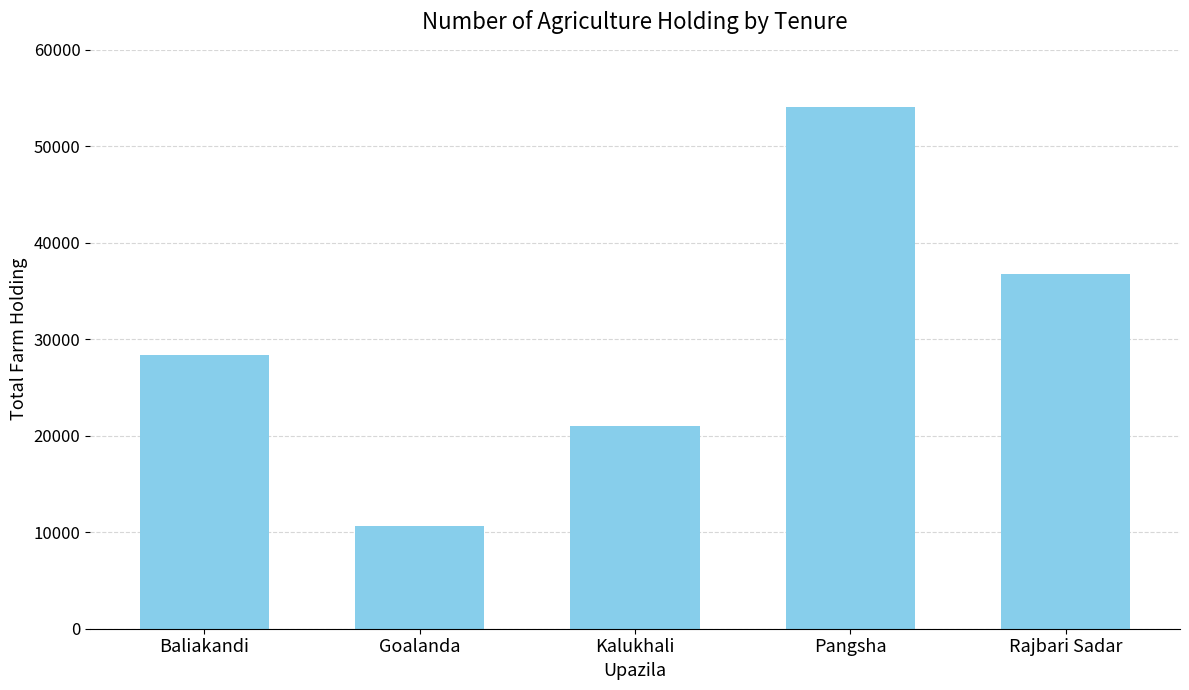

Rank the categories by value from lowest to highest.

Goalanda, Kalukhali, Baliakandi, Rajbari Sadar, Pangsha